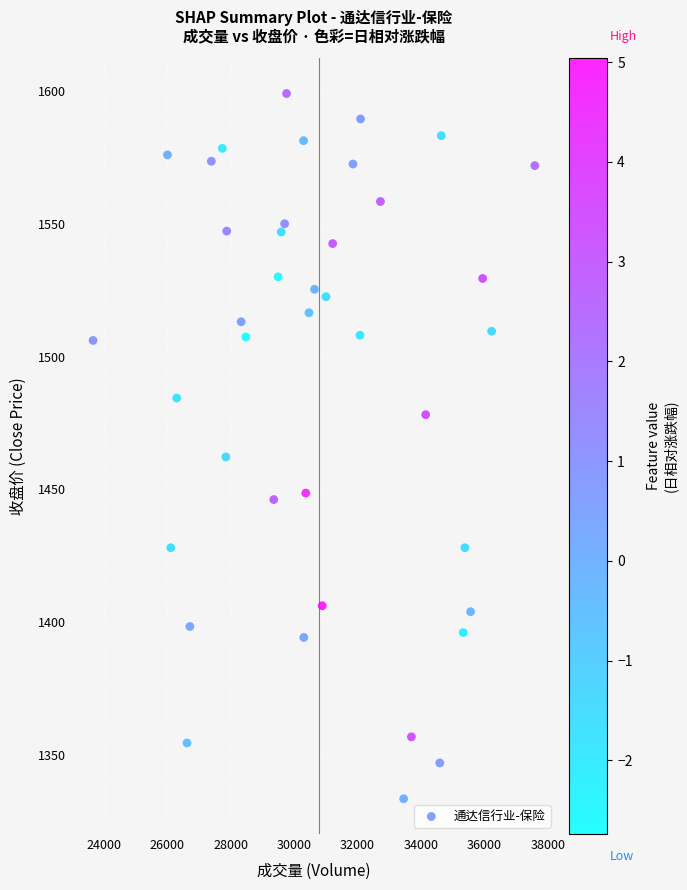

What is the range of Y values (max minus min)?

265.5